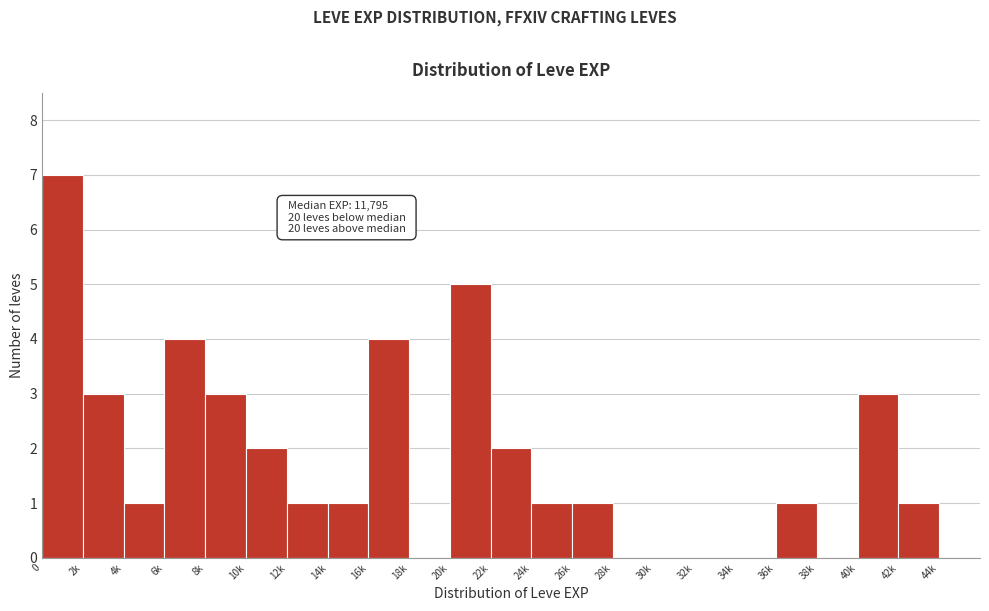

Reading left to right, what are all the values shown in this chart?

0=7	2k=3	4k=1	6k=4	8k=3	10k=2	12k=1	14k=1	16k=4	18k=0	20k=5	22k=2	24k=1	26k=1	28k=0	30k=0	32k=0	34k=0	36k=1	38k=0	40k=3	42k=1	44k=0